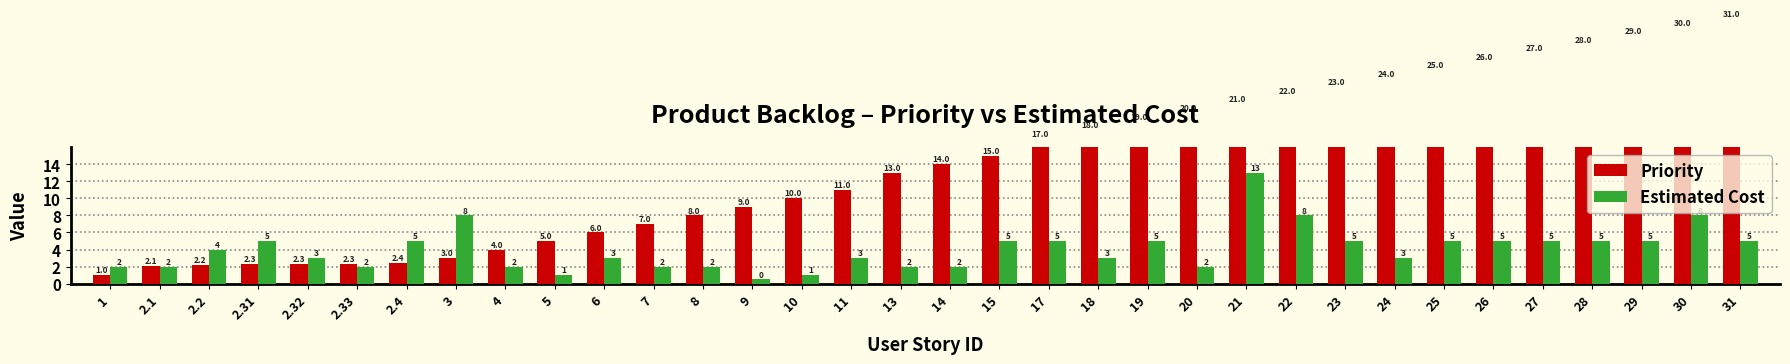

What are all the series names shown in the legend?

Priority, Estimated Cost